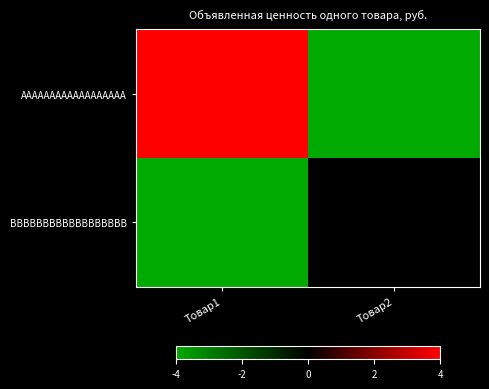

At which category is the sum across all series the highest?

Товар1